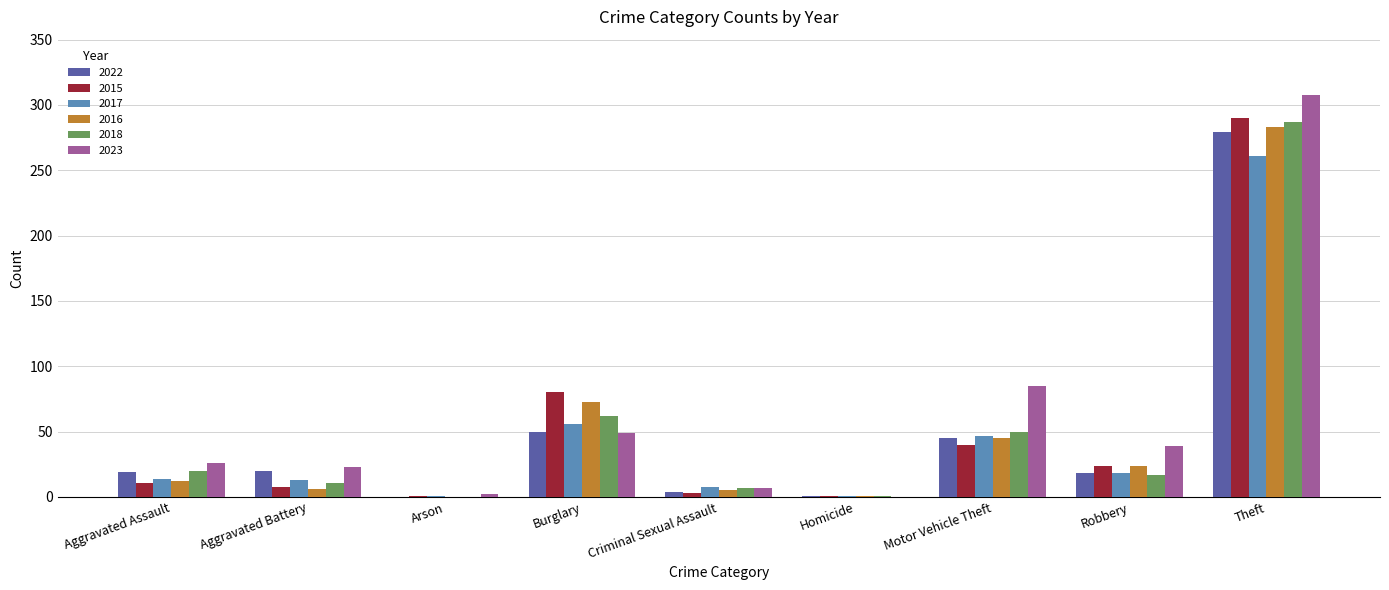

The 2016 series shows 0 at Arson. True or false?

True